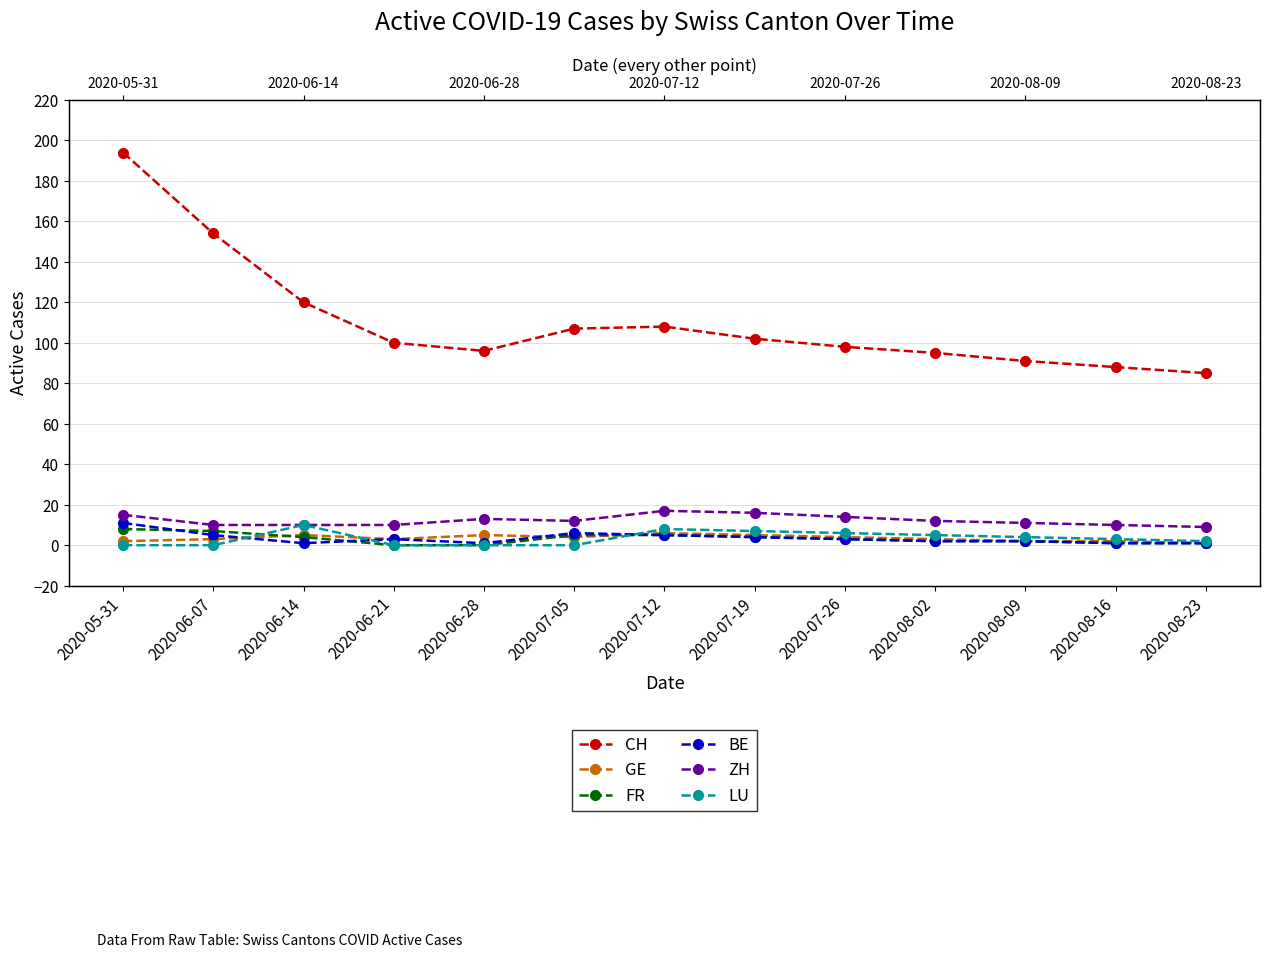

Where does the CH series first go above 100?

2020-05-31